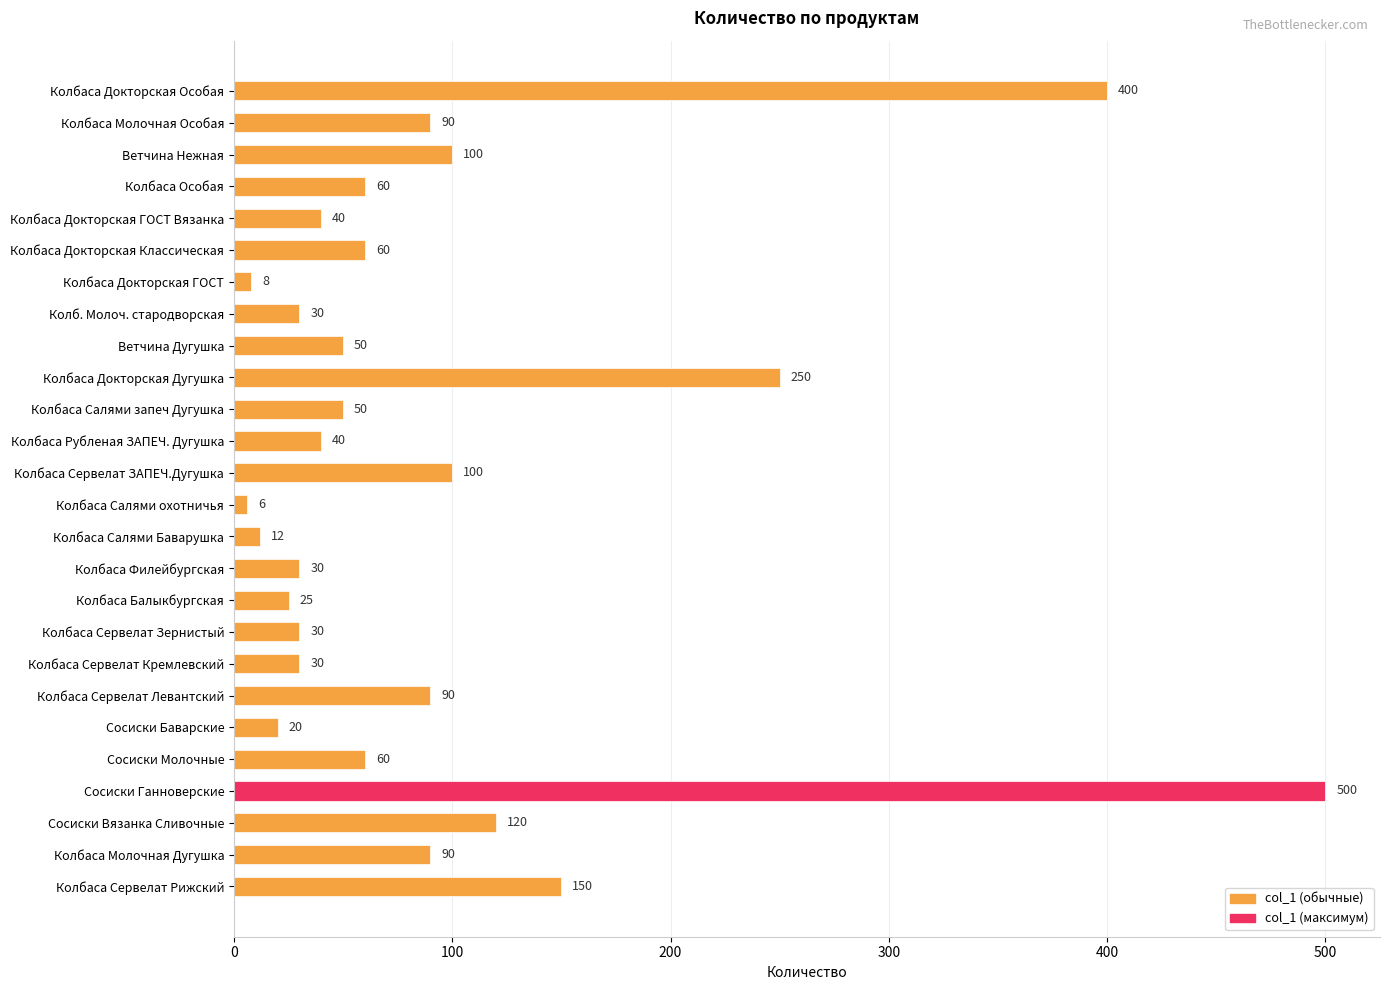

Reading bottom to top, extract all data points from this chart.

Колбаса Сервелат Рижский=150	Колбаса Молочная Дугушка=90	Сосиски Вязанка Сливочные=120	Сосиски Ганноверские=500	Сосиски Молочные=60	Сосиски Баварские=20	Колбаса Сервелат Левантский=90	Колбаса Сервелат Кремлевский=30	Колбаса Сервелат Зернистый=30	Колбаса Балыкбургская=25	Колбаса Филейбургская=30	Колбаса Салями Баварушка=12	Колбаса Салями охотничья=6	Колбаса Сервелат ЗАПЕЧ.Дугушка=100	Колбаса Рубленая ЗАПЕЧ. Дугушка=40	Колбаса Салями запеч Дугушка=50	Колбаса Докторская Дугушка=250	Ветчина Дугушка=50	Колб. Молоч. стародворская=30	Колбаса Докторская ГОСТ=8	Колбаса Докторская Классическая=60	Колбаса Докторская ГОСТ Вязанка=40	Колбаса Особая=60	Ветчина Нежная=100	Колбаса Молочная Особая=90	Колбаса Докторская Особая=400